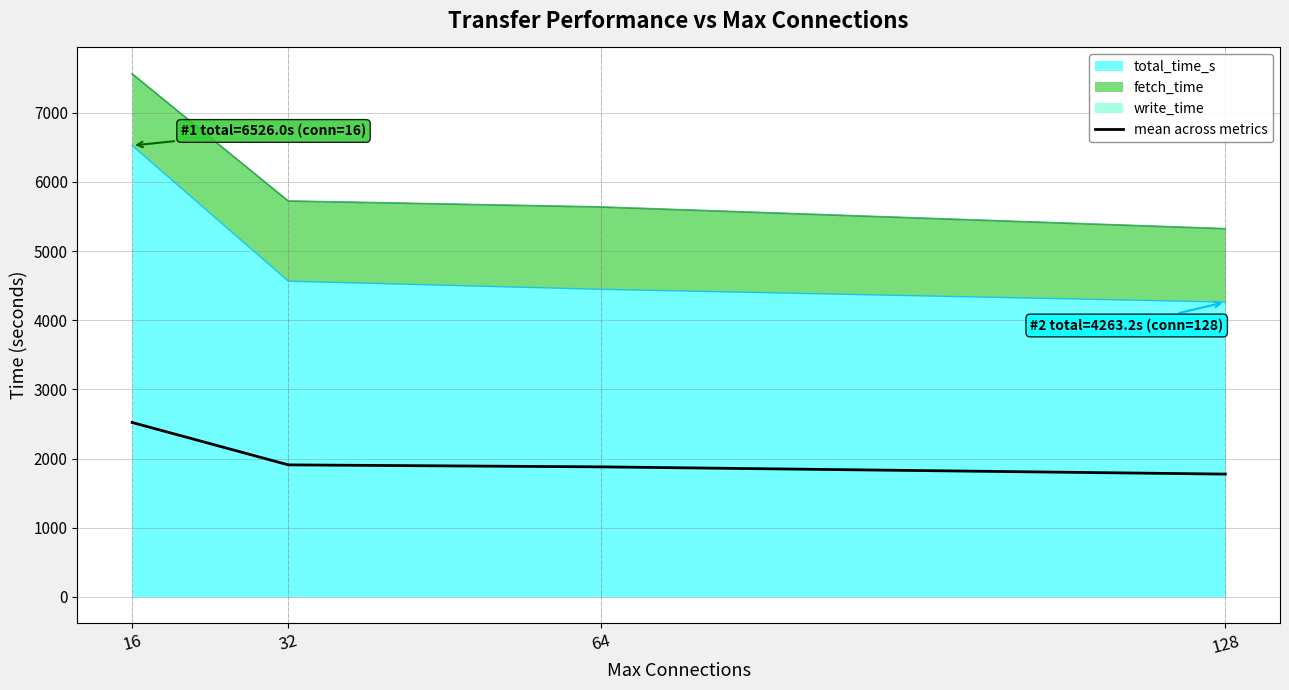

Does the chart display data point markers on the line(s)?

No